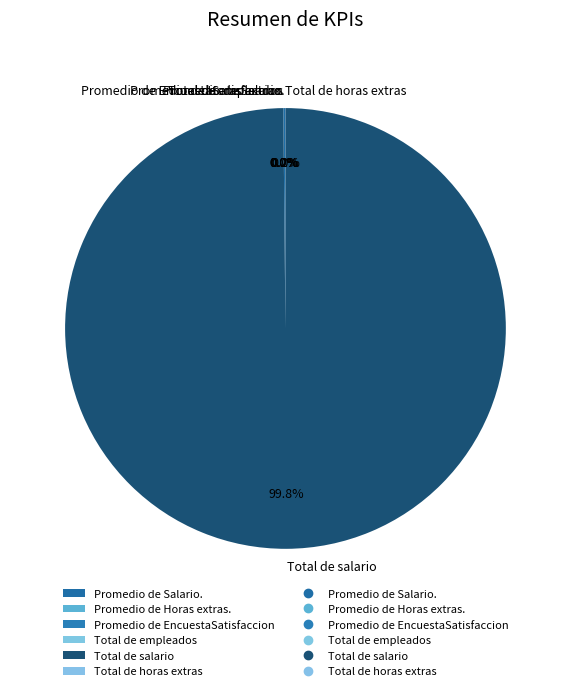

What percentage is NOT represented by Total de salario?

0.2%